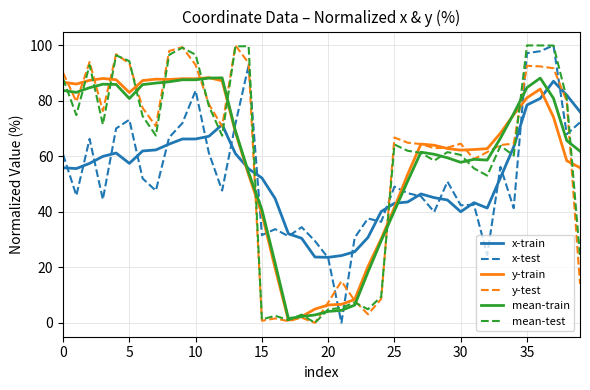

What is the maximum value shown in the chart?

100.0